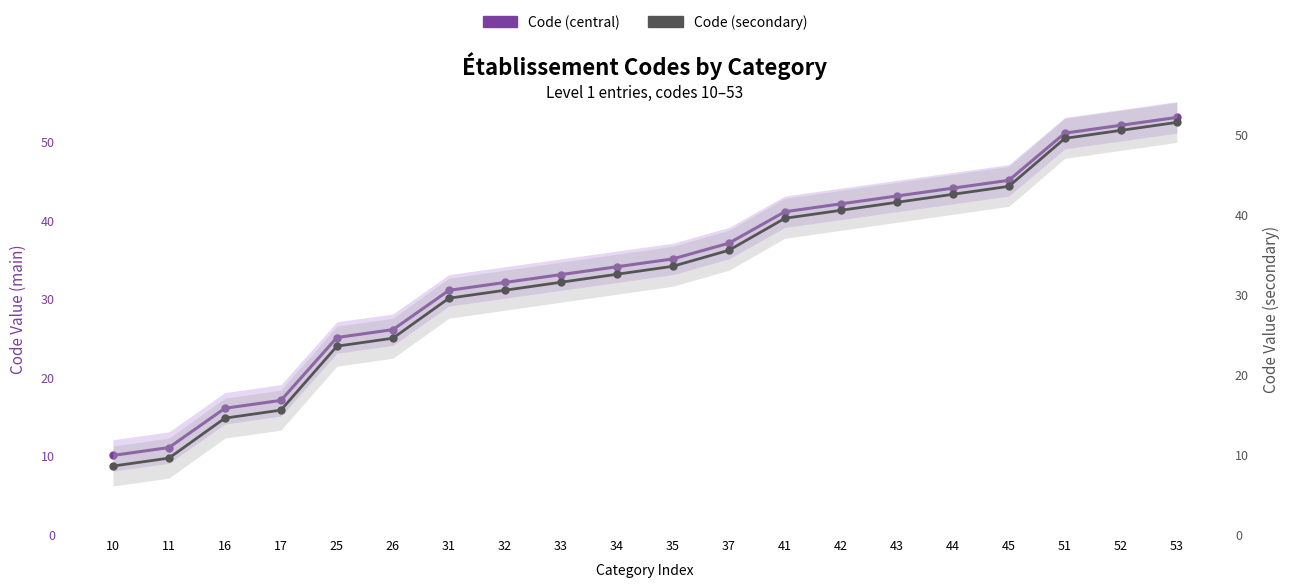

Where is Code (central) nearest to the value 31?

31